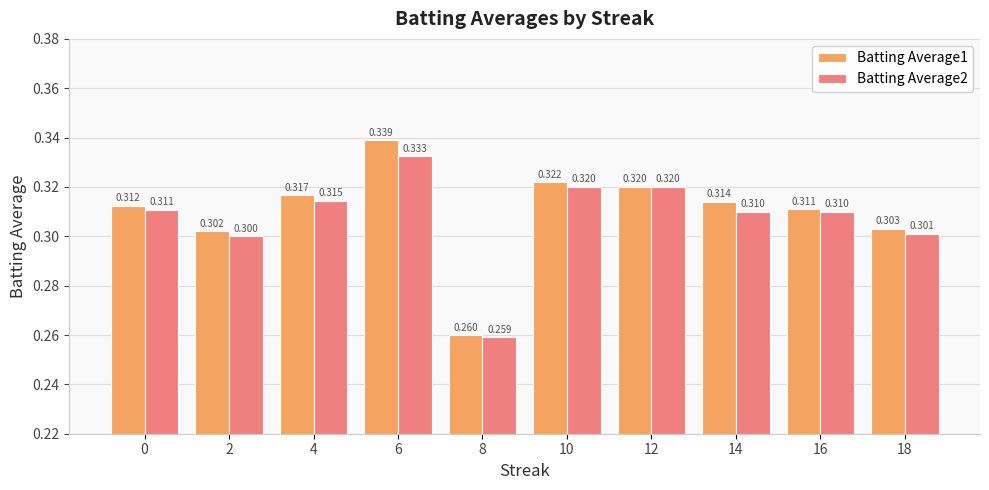

Is it true that Batting Average1 equals 0.4 at 18?

False